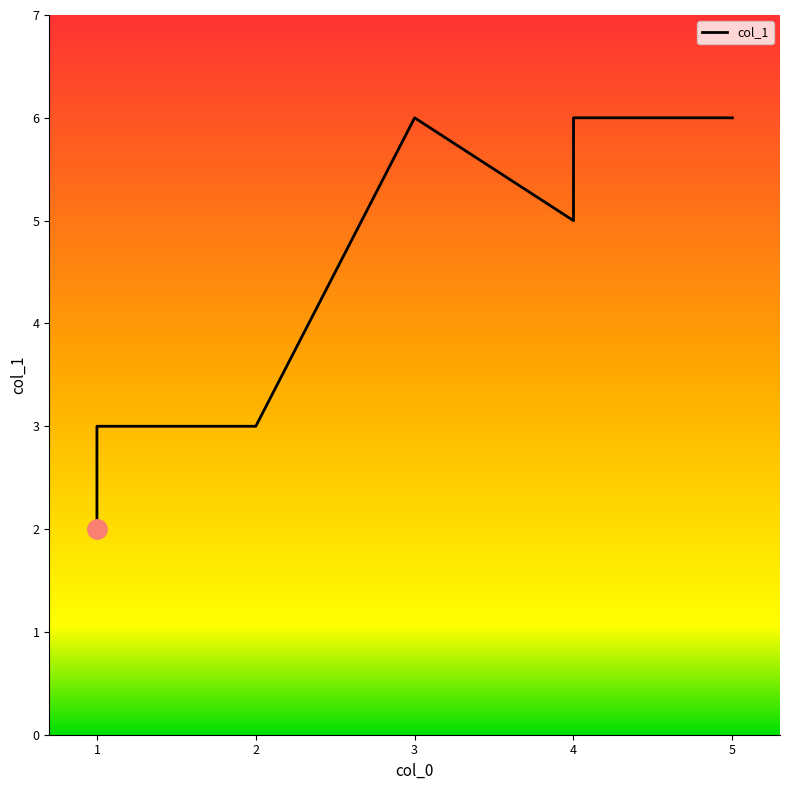

Which has a higher value, 2 or 4?

4